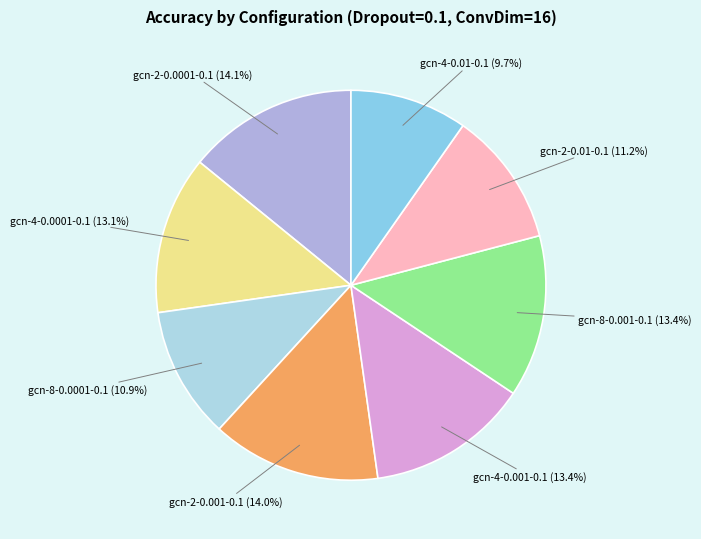

To the nearest percent, what percentage of the pie is gcn-8-0.001-0.1?

13%